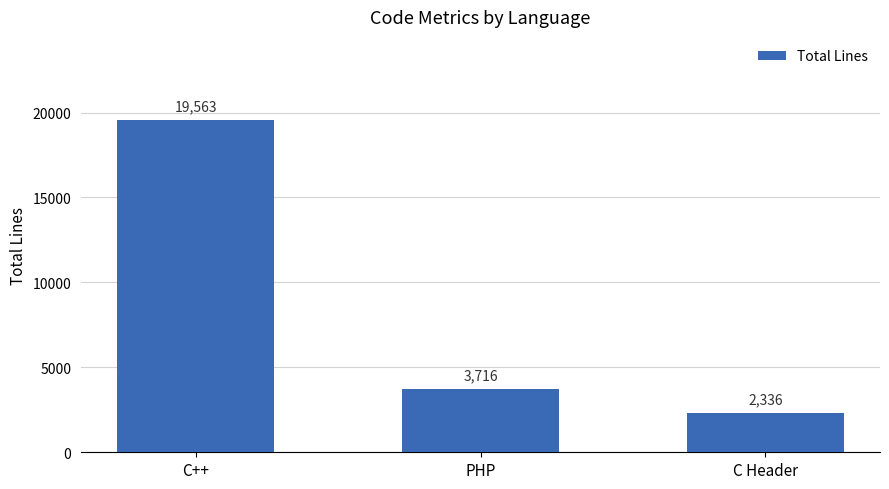

Reading right to left, transcribe all the data shown in this chart.

C Header=2336	PHP=3716	C++=19563